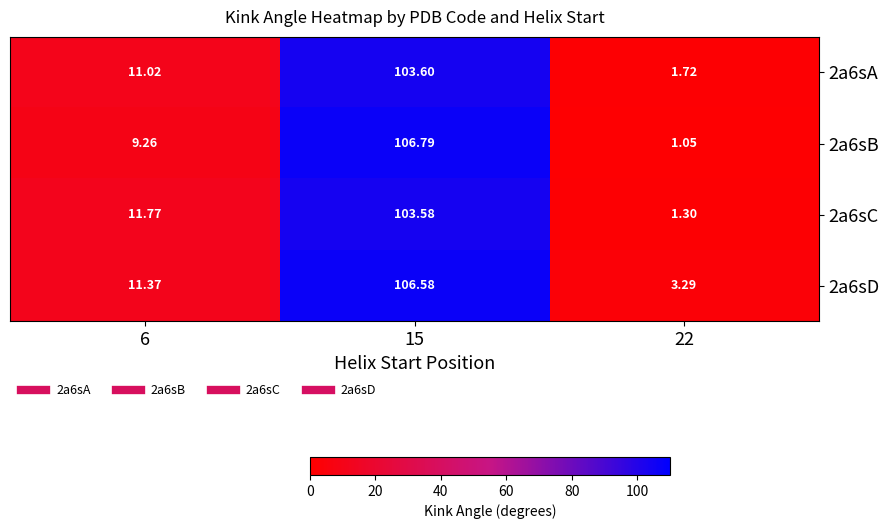

Which series has the largest range (max minus min)?

2a6sB